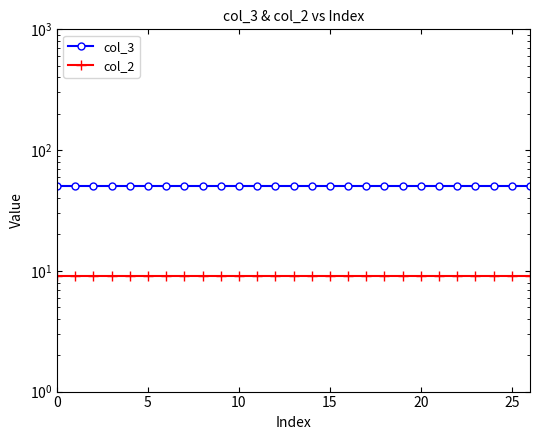

List the series in order of their overall mean, highest first.

col_3, col_2